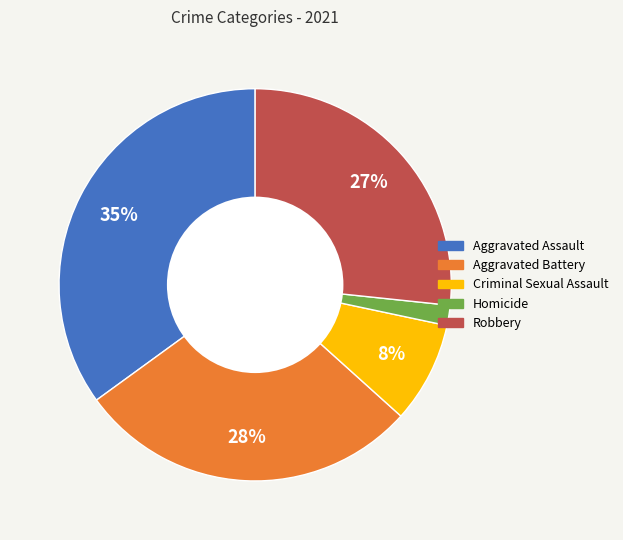

Which slice is the largest?

Aggravated Assault